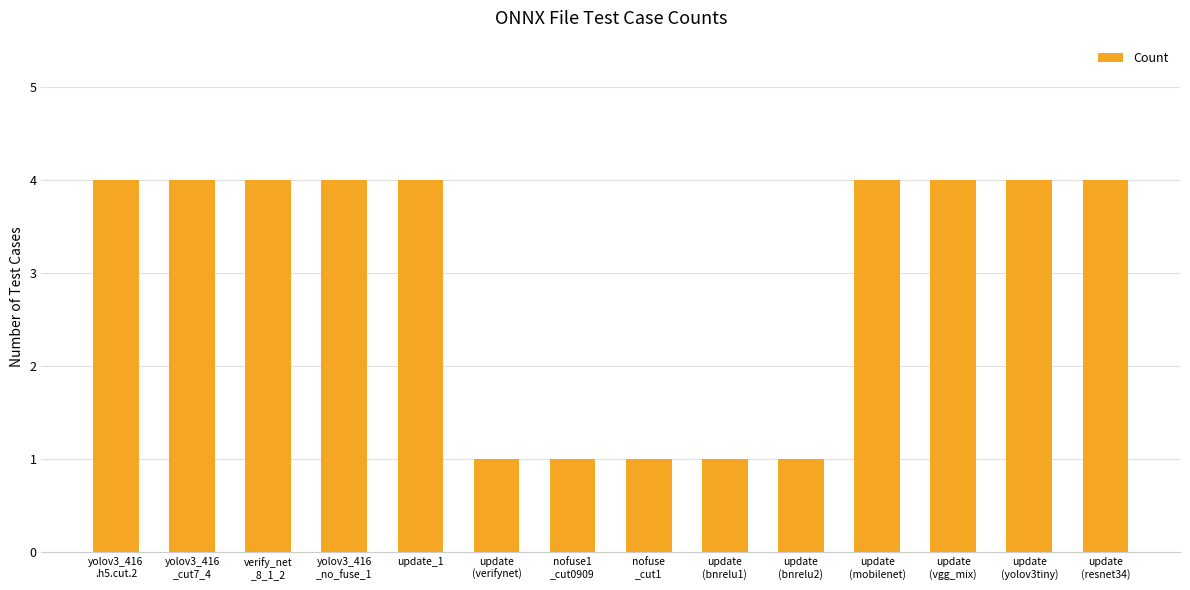

What position from the right is yolov3_416
_no_fuse_1?

11